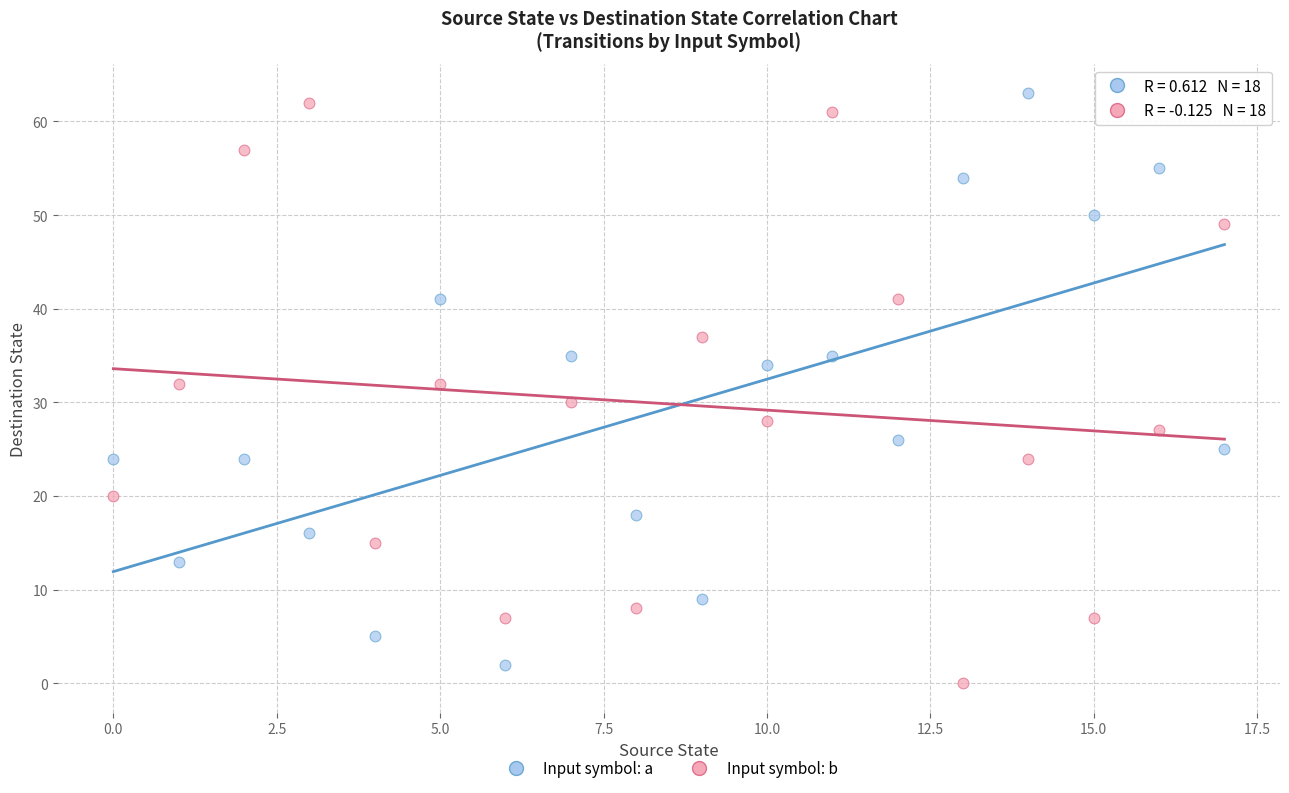

Across all data points, what is the range of Y values (max minus min)?

63